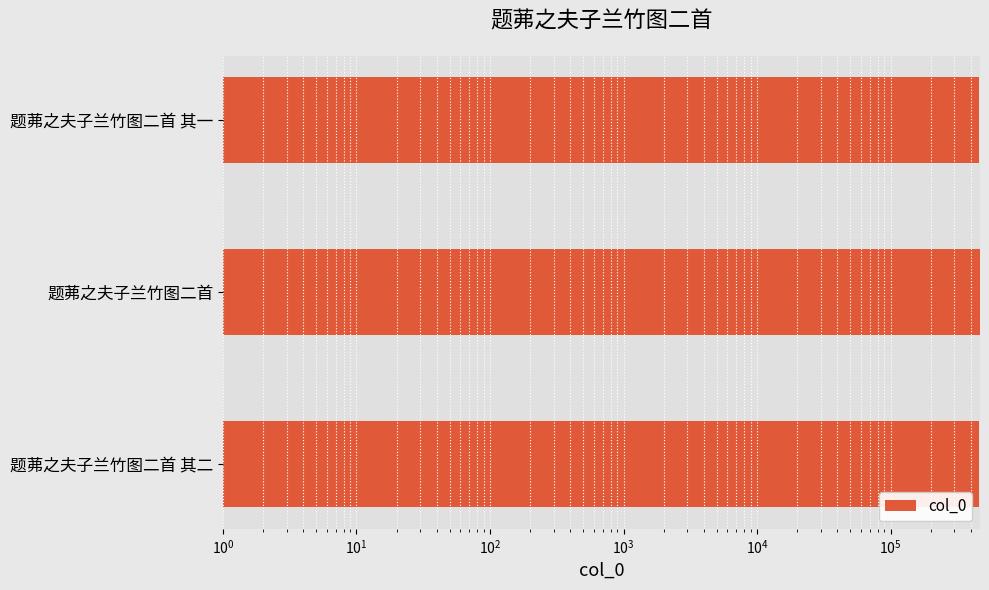

What is the value of the 3rd bar from the left?

462259